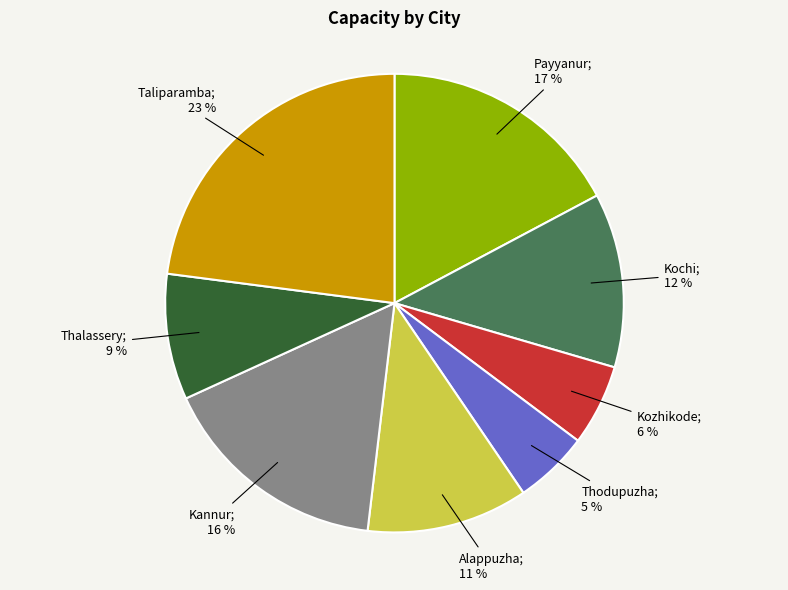

Does any single category account for the majority?

No